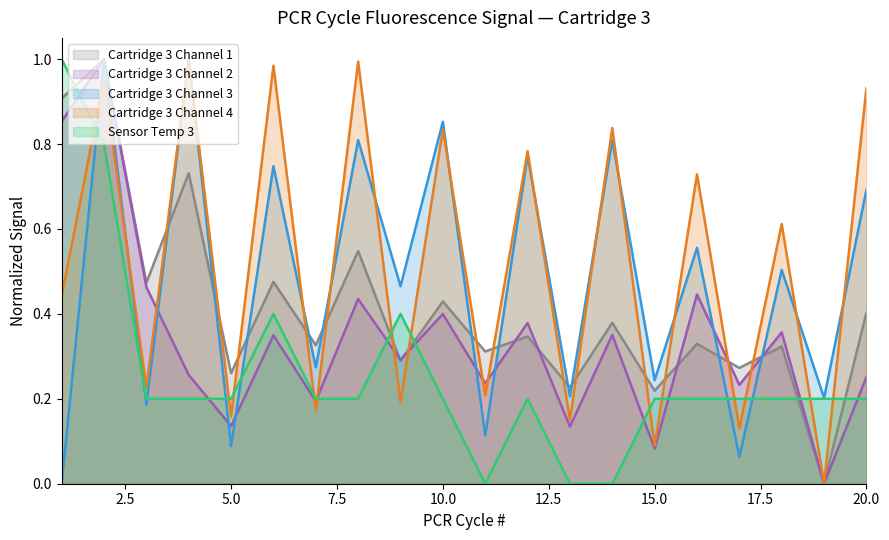

At which category is the sum across all series the highest?

2